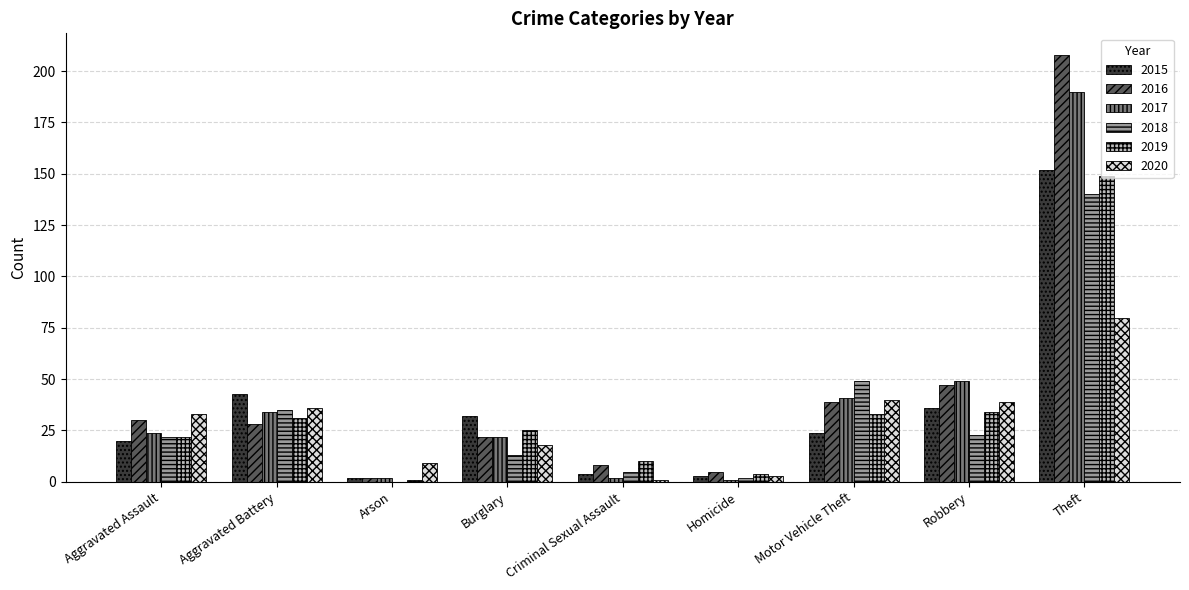

At which category is the sum across all series the highest?

Theft